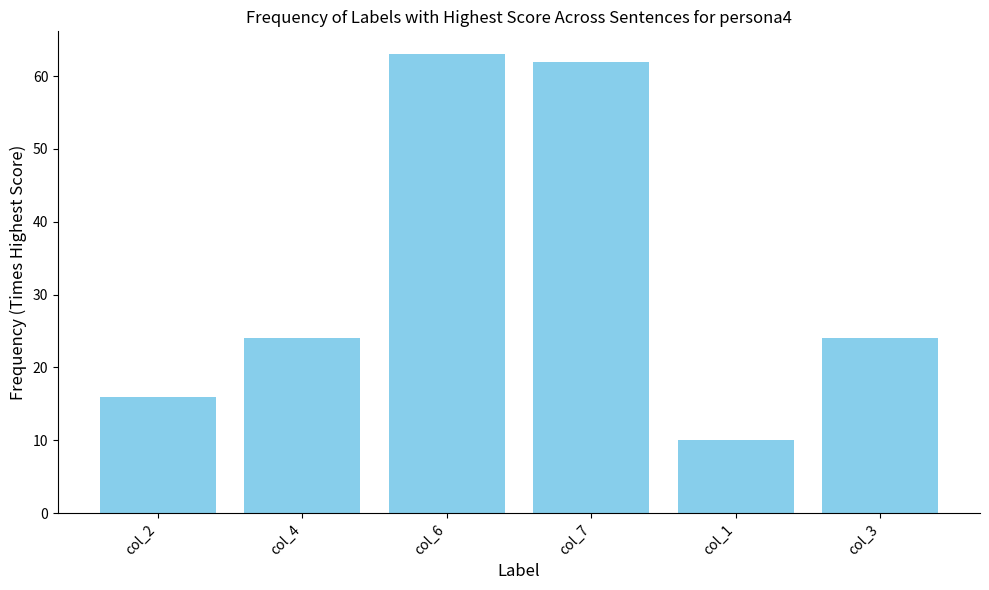

What position from the left is col_4?

2